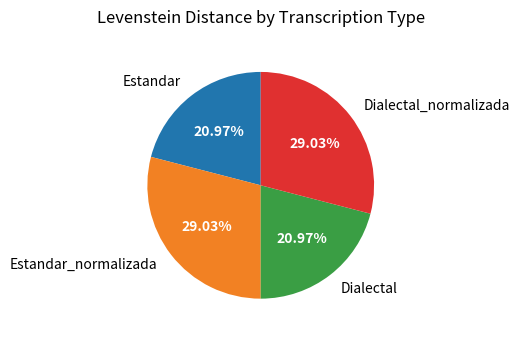

Is there a majority slice in this chart?

No